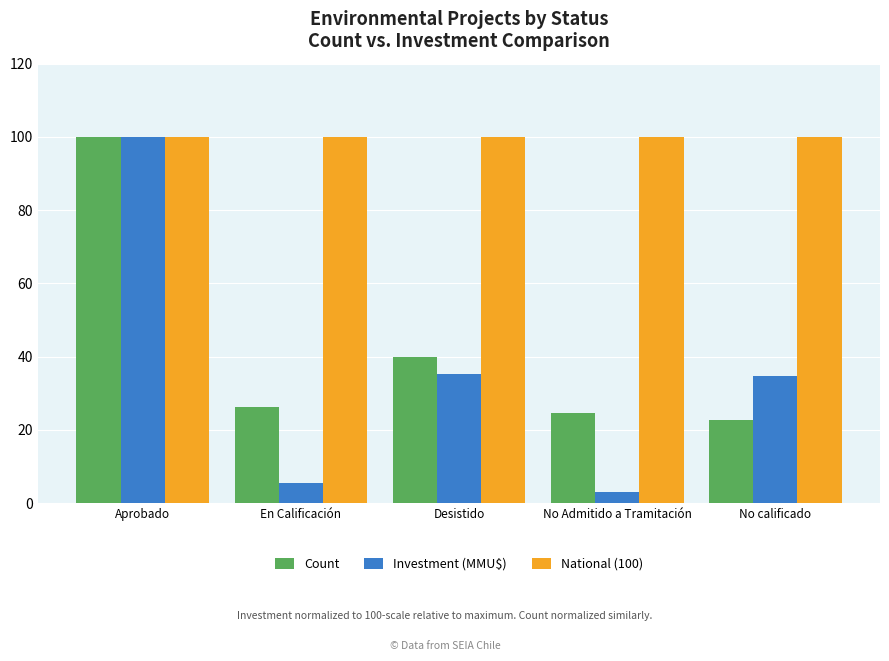

Is it true that National (100) equals 130.4 at Desistido?

False